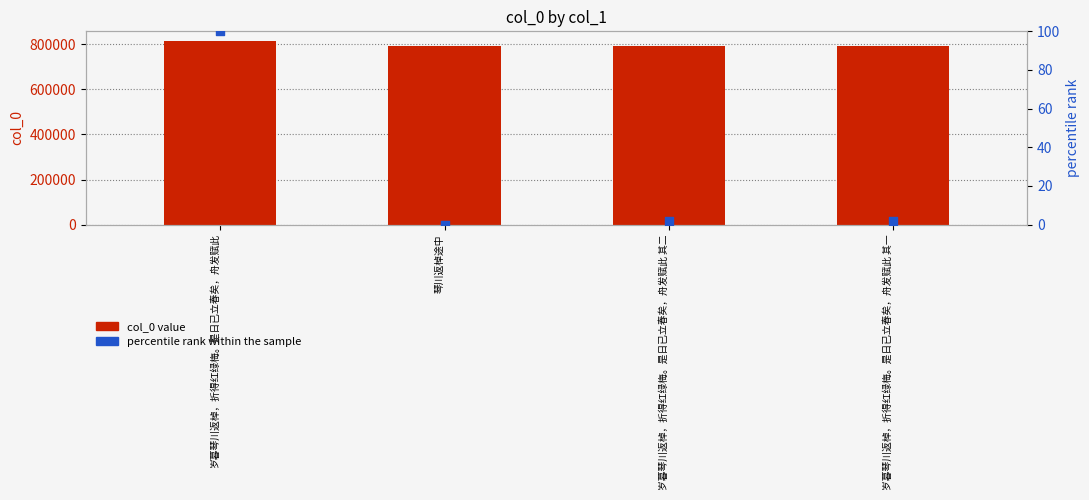

At how many categories does at least one series exceed 693221?

4